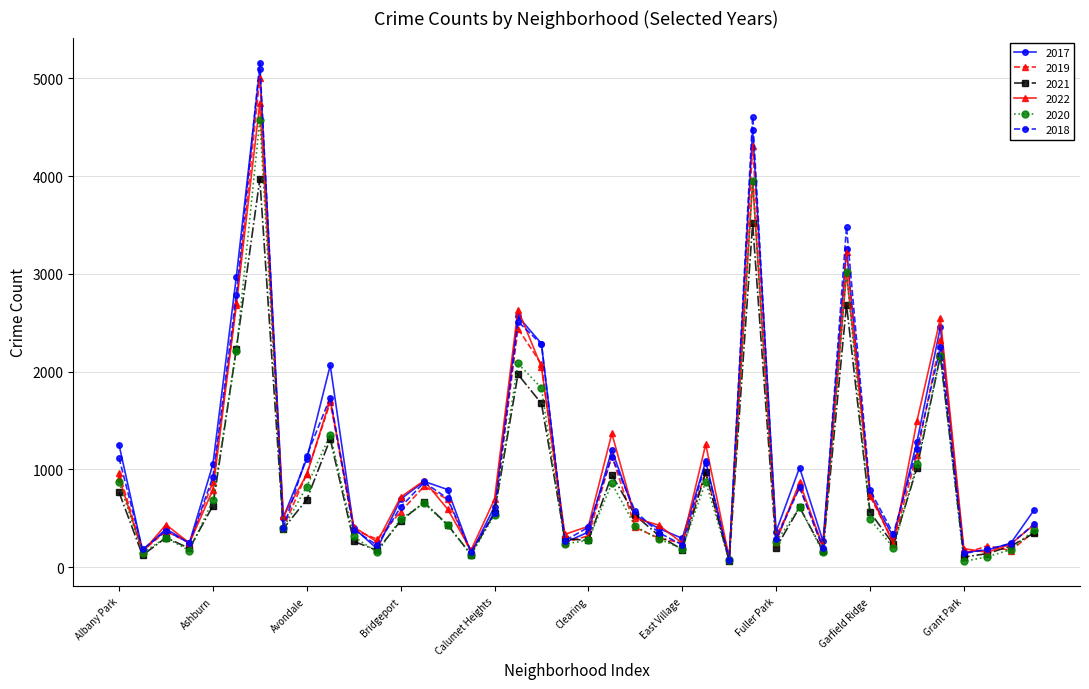

What is the value of the 2019 point at the 35th from the left?

1153